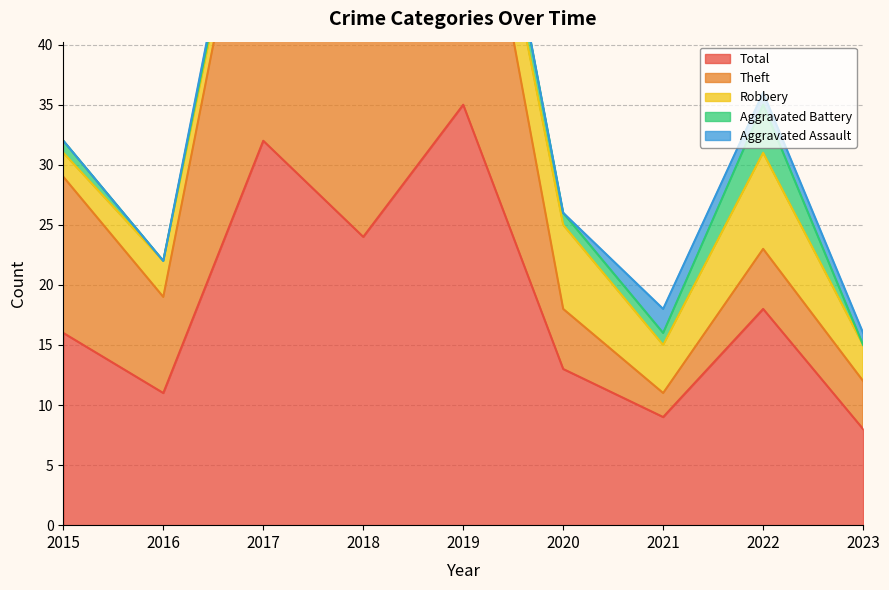

Reading left to right, extract all data points from this chart.

Aggravated Assault: 0	0	1	0	0	0	2	1	1
Aggravated Battery: 1	0	1	1	3	1	1	4	0
Robbery: 2	3	1	1	4	7	4	8	3
Theft: 13	8	29	22	28	5	2	5	4
Total: 16	11	32	24	35	13	9	18	8